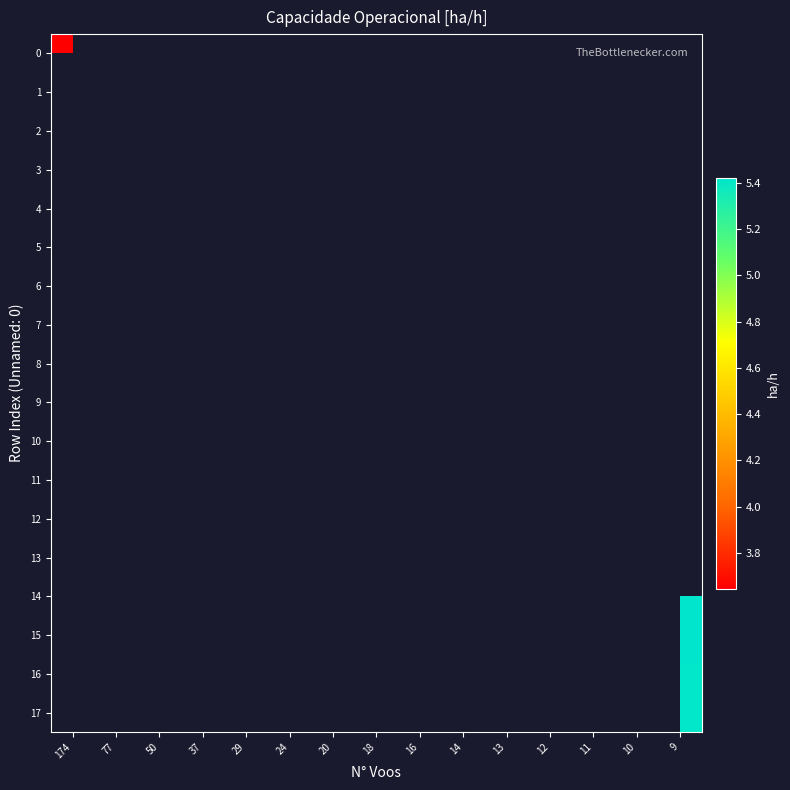

What is the smallest value displayed?

3.6